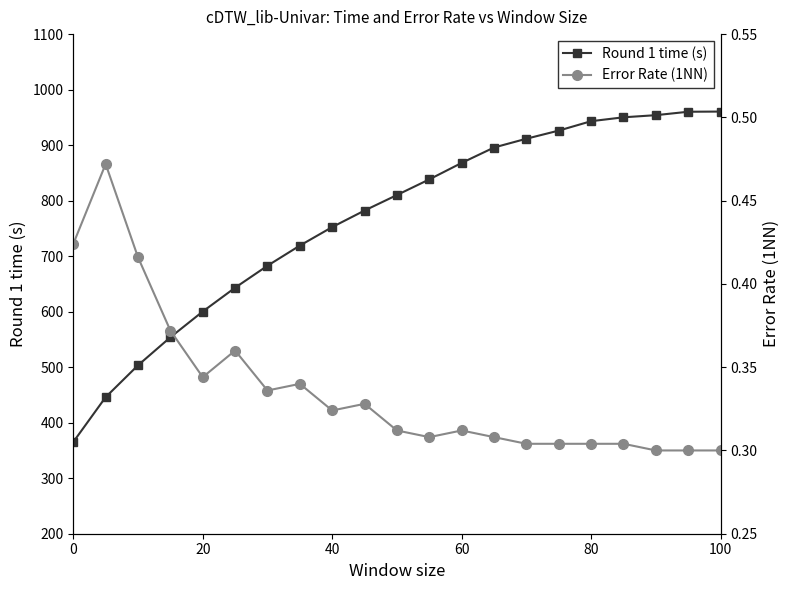

How many values in the Round 1 time (s) series are below 810?

10